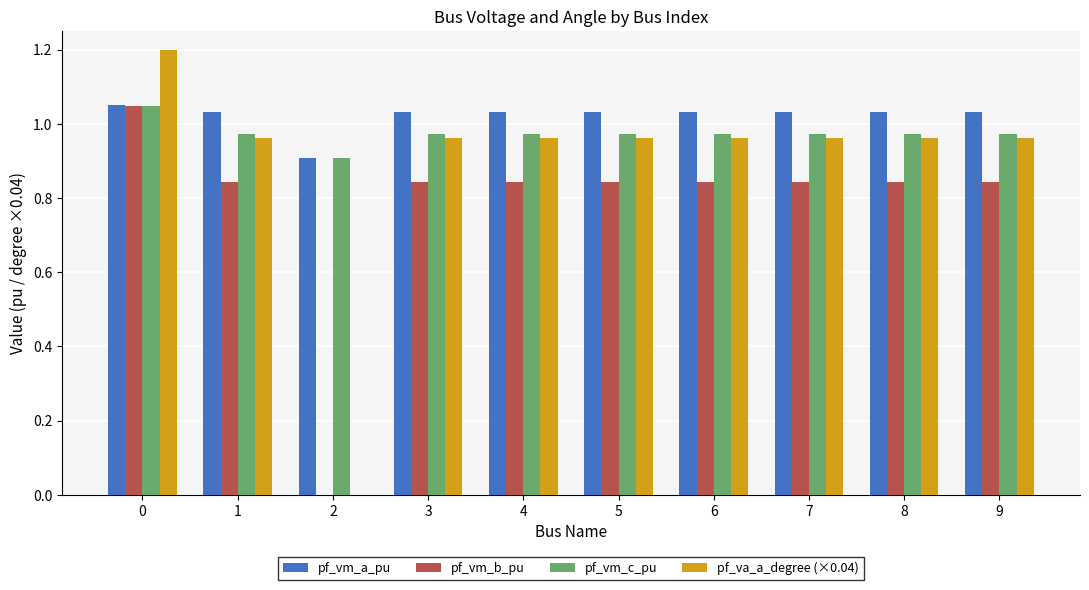

The value of pf_va_a_degree (×0.04) at 2 is 0.0. True or false?

True